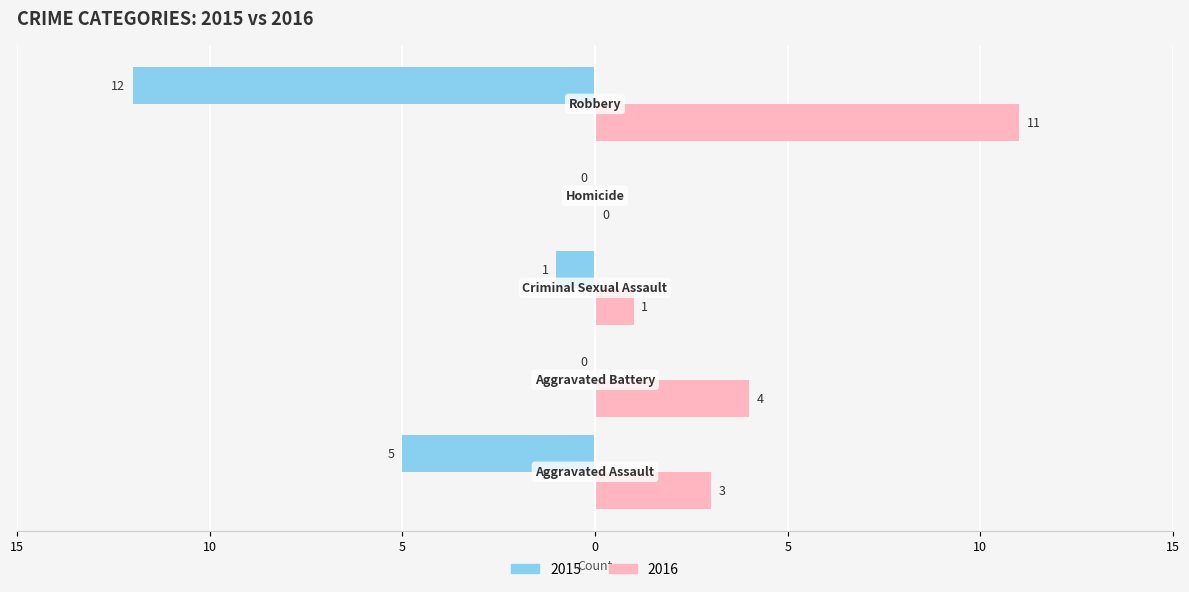

What are all the series names shown in the legend?

2015, 2016